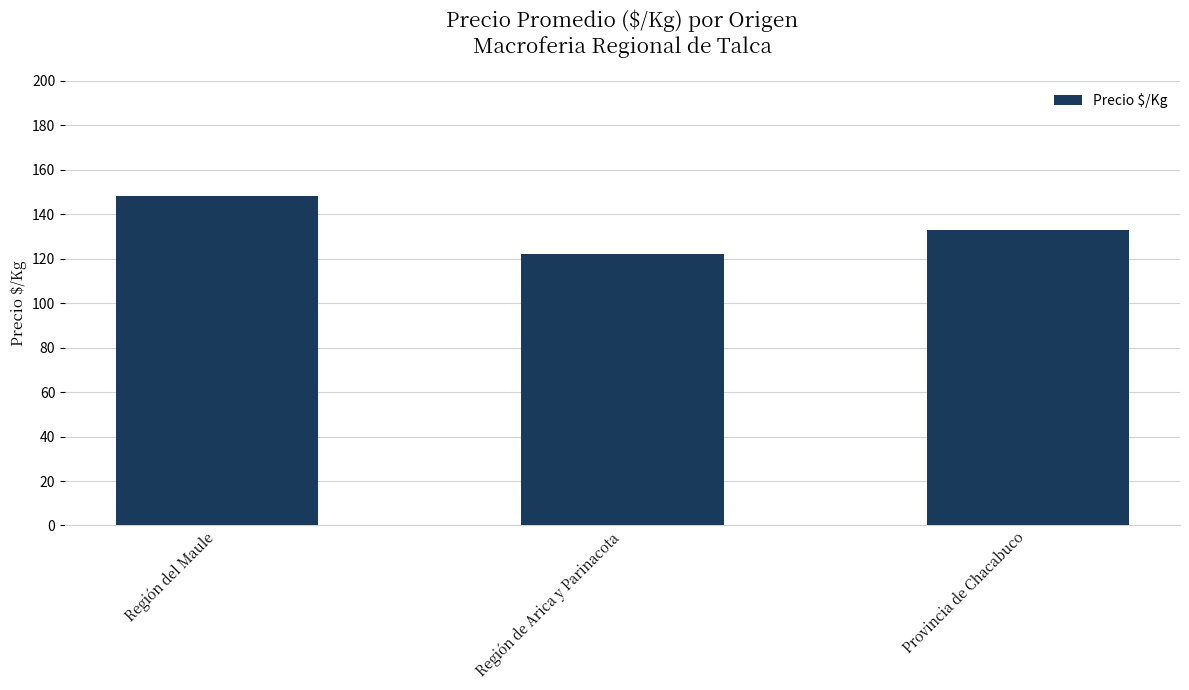

What is the difference between the maximum and minimum values?

26